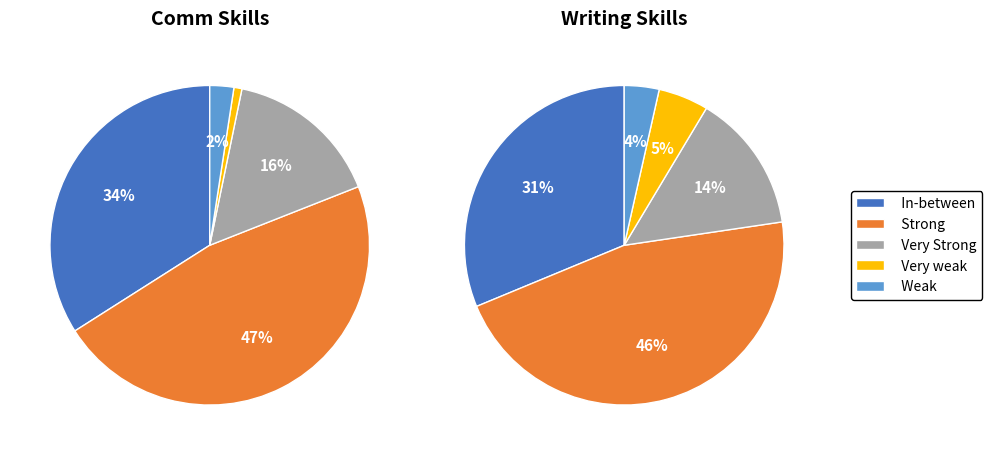

What percentage is the values_writing slice, to the nearest percent?

46%